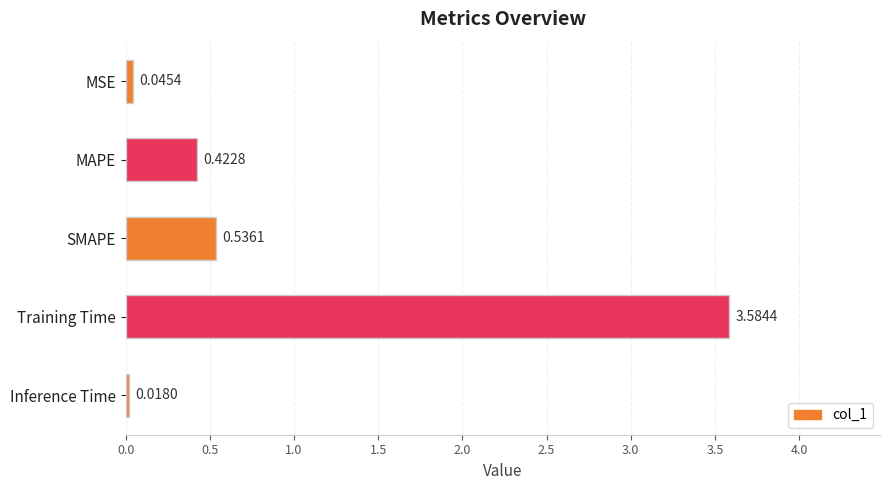

What is the average value?

0.9